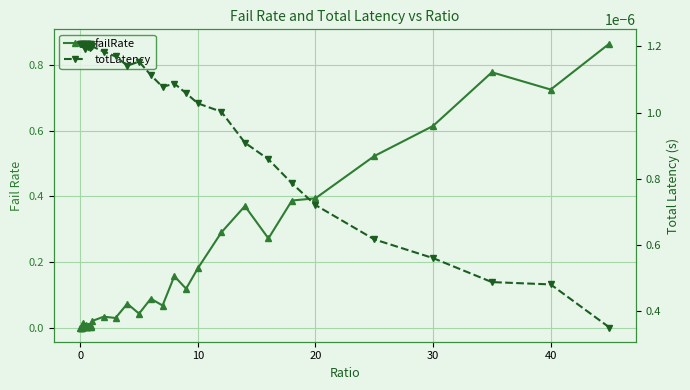

Which series ends up on top after the final intersection of failRate and totLatency?

failRate